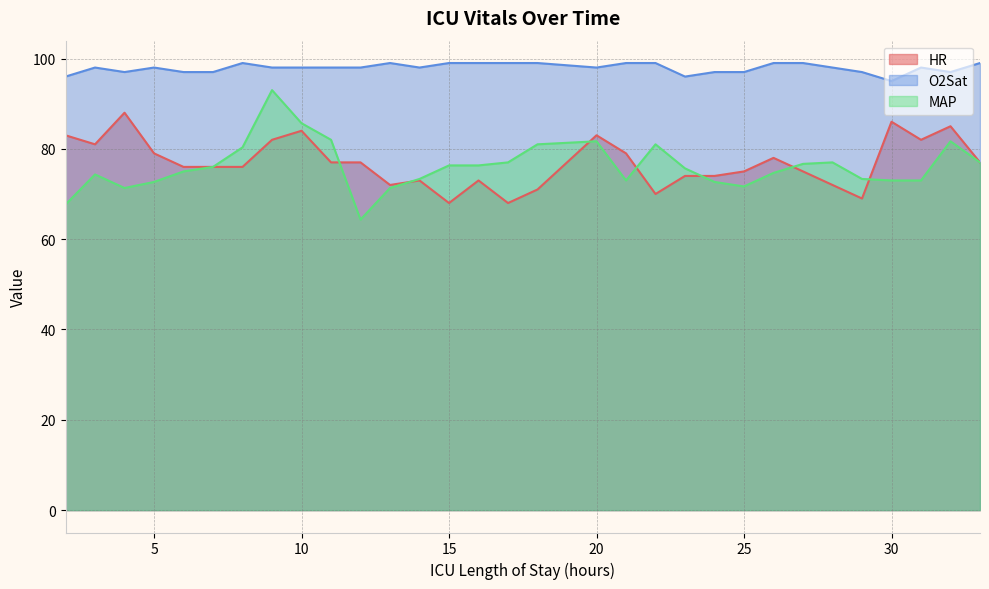

What is the total value across all series at 29?

239.3